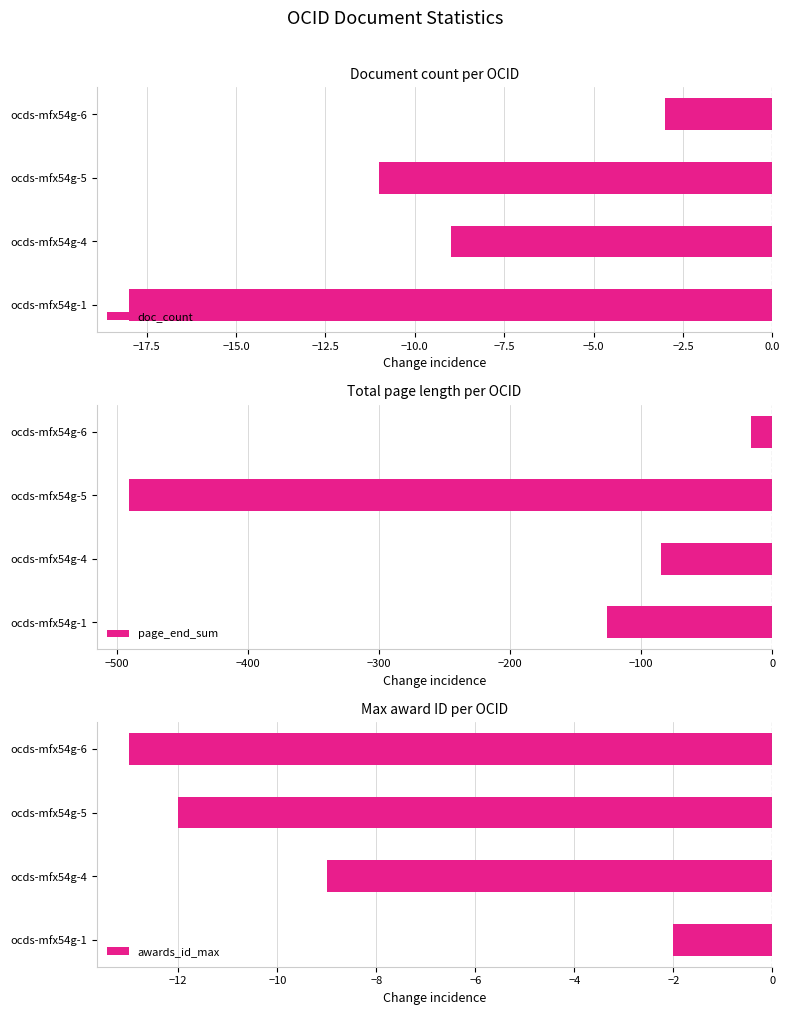

Which series has the widest spread of values?

page_end_sum